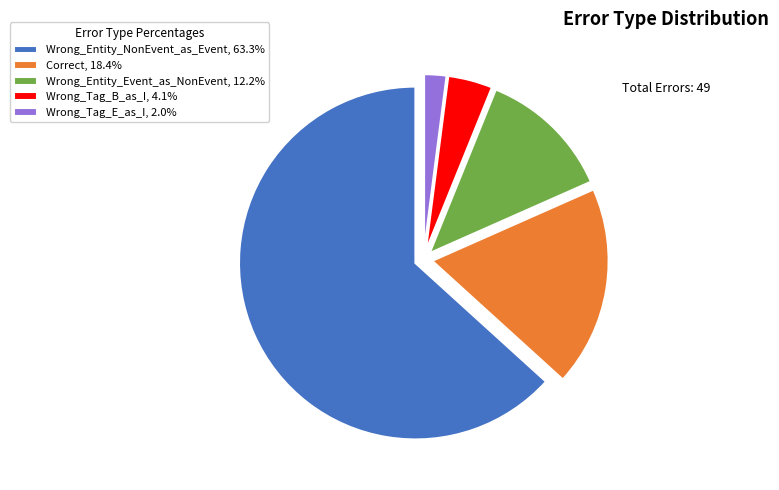

Rank the categories by value from highest to lowest.

Wrong_Entity_NonEvent_as_Event, Correct, Wrong_Entity_Event_as_NonEvent, Wrong_Tag_B_as_I, Wrong_Tag_E_as_I